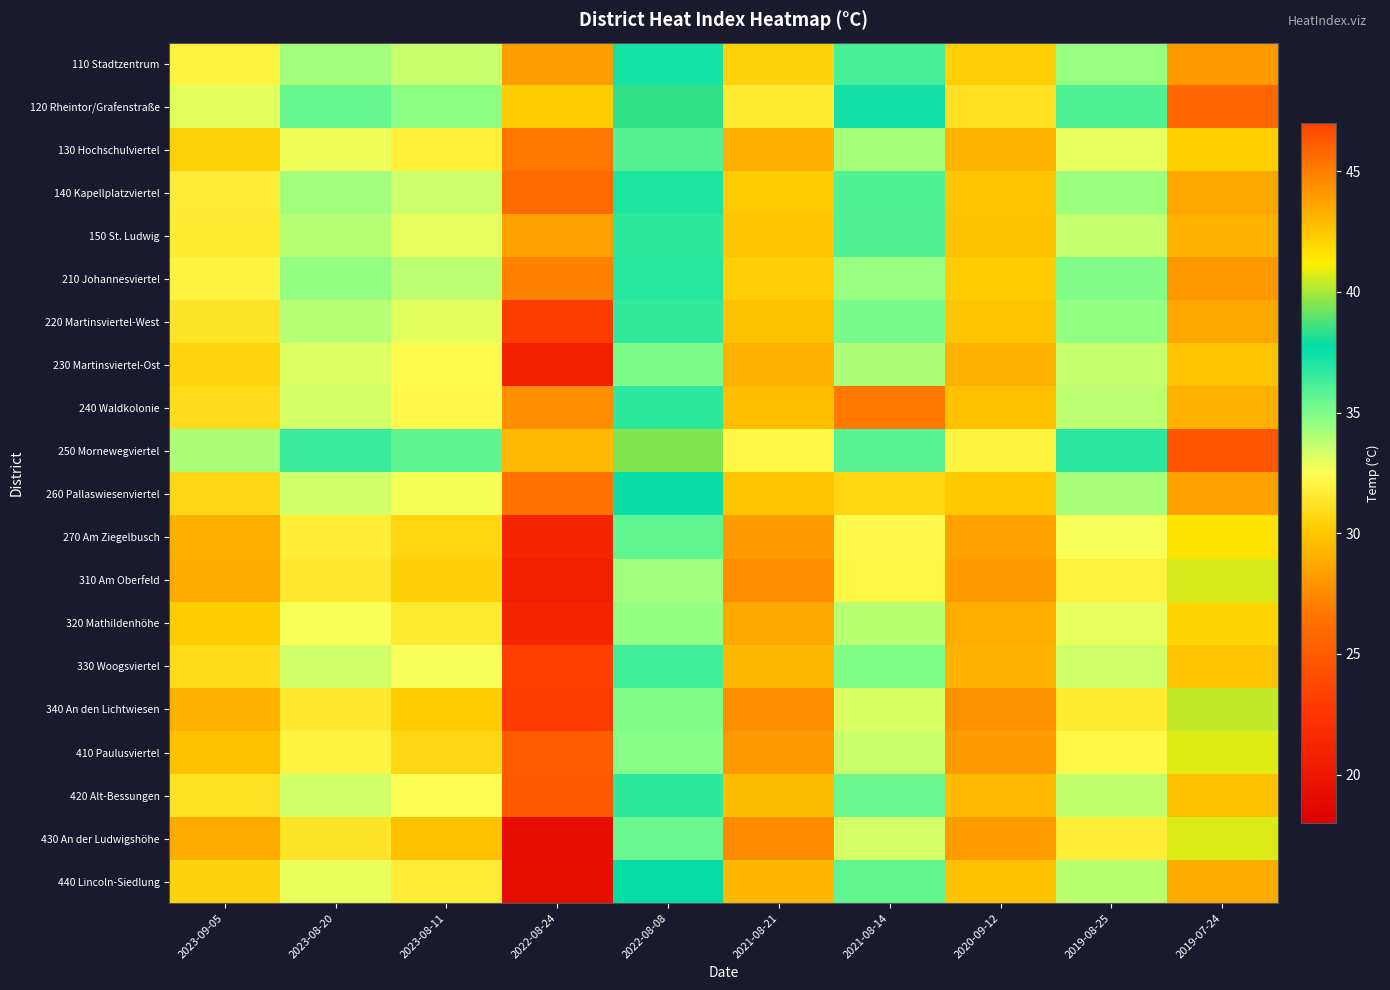

Reading left to right, what are all the values shown in this chart?

110 Stadtzentrum: 2023-09-05=32.0	2023-08-20=34.3	2023-08-11=33.6	2022-08-24=28.4	2022-08-08=37.2	2021-08-21=30.5	2021-08-14=36.2	2020-09-12=30.4	2019-08-25=34.5	2019-07-24=44.0
120 Rheintor/Grafenstraße: 2023-09-05=33.0	2023-08-20=35.5	2023-08-11=34.7	2022-08-24=30.3	2022-08-08=38.4	2021-08-21=31.5	2021-08-14=37.3	2020-09-12=31.1	2019-08-25=36.0	2019-07-24=45.8
130 Hochschulviertel: 2023-09-05=30.5	2023-08-20=32.8	2023-08-11=31.8	2022-08-24=26.7	2022-08-08=35.9	2021-08-21=29.0	2021-08-14=34.2	2020-09-12=29.3	2019-08-25=33.0	2019-07-24=42.2
140 Kapellplatzviertel: 2023-09-05=31.7	2023-08-20=34.3	2023-08-11=33.5	2022-08-24=26.0	2022-08-08=37.0	2021-08-21=30.1	2021-08-14=36.0	2020-09-12=29.9	2019-08-25=34.4	2019-07-24=43.6
150 St. Ludwig: 2023-09-05=31.6	2023-08-20=33.9	2023-08-11=33.0	2022-08-24=28.5	2022-08-08=36.7	2021-08-21=29.9	2021-08-14=35.9	2020-09-12=29.8	2019-08-25=33.7	2019-07-24=43.3
210 Johannesviertel: 2023-09-05=32.0	2023-08-20=34.6	2023-08-11=33.8	2022-08-24=27.2	2022-08-08=36.9	2021-08-21=30.4	2021-08-14=34.5	2020-09-12=30.3	2019-08-25=34.9	2019-07-24=44.1
220 Martinsviertel-West: 2023-09-05=31.3	2023-08-20=33.9	2023-08-11=33.1	2022-08-24=23.0	2022-08-08=36.6	2021-08-21=29.8	2021-08-14=35.1	2020-09-12=29.9	2019-08-25=34.6	2019-07-24=43.6
230 Martinsviertel-Ost: 2023-09-05=30.6	2023-08-20=33.2	2023-08-11=32.4	2022-08-24=20.8	2022-08-08=35.0	2021-08-21=29.2	2021-08-14=34.1	2020-09-12=29.2	2019-08-25=33.6	2019-07-24=42.6
240 Waldkolonie: 2023-09-05=31.0	2023-08-20=33.3	2023-08-11=32.3	2022-08-24=27.6	2022-08-08=36.7	2021-08-21=29.6	2021-08-14=26.8	2020-09-12=29.7	2019-08-25=33.8	2019-07-24=43.3
250 Mornewegviertel: 2023-09-05=34.0	2023-08-20=36.5	2023-08-11=35.7	2022-08-24=29.5	2022-08-08=39.5	2021-08-21=32.2	2021-08-14=35.8	2020-09-12=31.9	2019-08-25=36.8	2019-07-24=46.4
260 Pallaswiesenviertel: 2023-09-05=30.8	2023-08-20=33.4	2023-08-11=32.7	2022-08-24=26.4	2022-08-08=37.5	2021-08-21=29.9	2021-08-14=30.7	2020-09-12=30.1	2019-08-25=34.2	2019-07-24=43.8
270 Am Ziegelbusch: 2023-09-05=29.0	2023-08-20=31.7	2023-08-11=30.6	2022-08-24=21.2	2022-08-08=35.6	2021-08-21=28.2	2021-08-14=32.3	2020-09-12=28.5	2019-08-25=32.6	2019-07-24=41.5
310 Am Oberfeld: 2023-09-05=28.9	2023-08-20=31.5	2023-08-11=30.4	2022-08-24=20.6	2022-08-08=34.3	2021-08-21=27.6	2021-08-14=32.1	2020-09-12=28.1	2019-08-25=31.9	2019-07-24=40.6
320 Mathildenhöhe: 2023-09-05=30.2	2023-08-20=32.6	2023-08-11=31.6	2022-08-24=21.1	2022-08-08=34.6	2021-08-21=28.7	2021-08-14=33.8	2020-09-12=29.0	2019-08-25=33.0	2019-07-24=42.0
330 Woogsviertel: 2023-09-05=30.9	2023-08-20=33.4	2023-08-11=32.6	2022-08-24=23.2	2022-08-08=36.3	2021-08-21=29.4	2021-08-14=35.0	2020-09-12=29.1	2019-08-25=33.4	2019-07-24=42.6
340 An den Lichtwiesen: 2023-09-05=29.1	2023-08-20=31.5	2023-08-11=30.3	2022-08-24=23.0	2022-08-08=34.9	2021-08-21=27.6	2021-08-14=33.2	2020-09-12=27.8	2019-08-25=31.6	2019-07-24=40.4
410 Paulusviertel: 2023-09-05=29.7	2023-08-20=31.9	2023-08-11=30.8	2022-08-24=24.9	2022-08-08=34.8	2021-08-21=28.1	2021-08-14=33.5	2020-09-12=28.2	2019-08-25=32.2	2019-07-24=40.7
420 Alt-Bessungen: 2023-09-05=31.2	2023-08-20=33.4	2023-08-11=32.5	2022-08-24=24.8	2022-08-08=36.7	2021-08-21=29.6	2021-08-14=35.4	2020-09-12=29.5	2019-08-25=33.7	2019-07-24=42.7
430 An der Ludwigshöhe: 2023-09-05=28.9	2023-08-20=31.4	2023-08-11=29.7	2022-08-24=19.2	2022-08-08=35.4	2021-08-21=27.6	2021-08-14=33.3	2020-09-12=28.2	2019-08-25=31.7	2019-07-24=40.7
440 Lincoln-Siedlung: 2023-09-05=30.5	2023-08-20=32.9	2023-08-11=31.7	2022-08-24=19.3	2022-08-08=37.8	2021-08-21=29.4	2021-08-14=35.7	2020-09-12=29.7	2019-08-25=33.8	2019-07-24=43.4